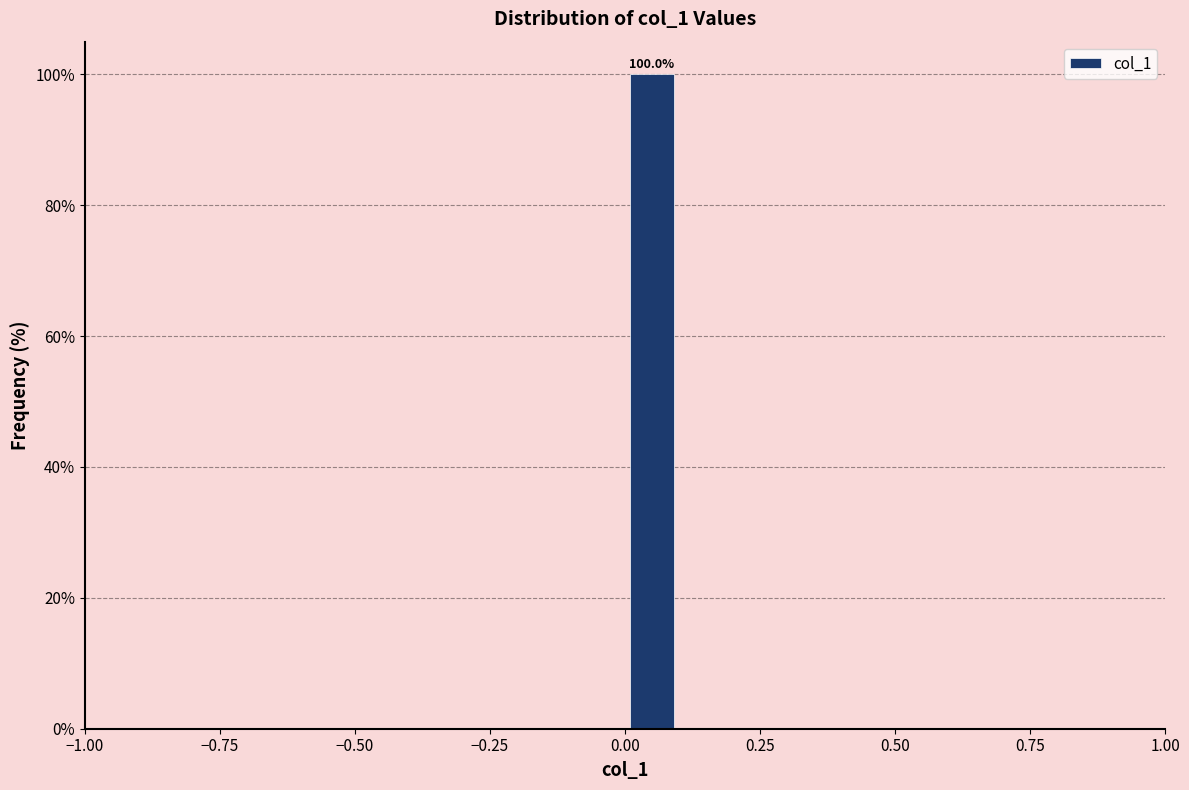

Read against the x-axis, roughly where is the centre of the tallest bar?

0.05